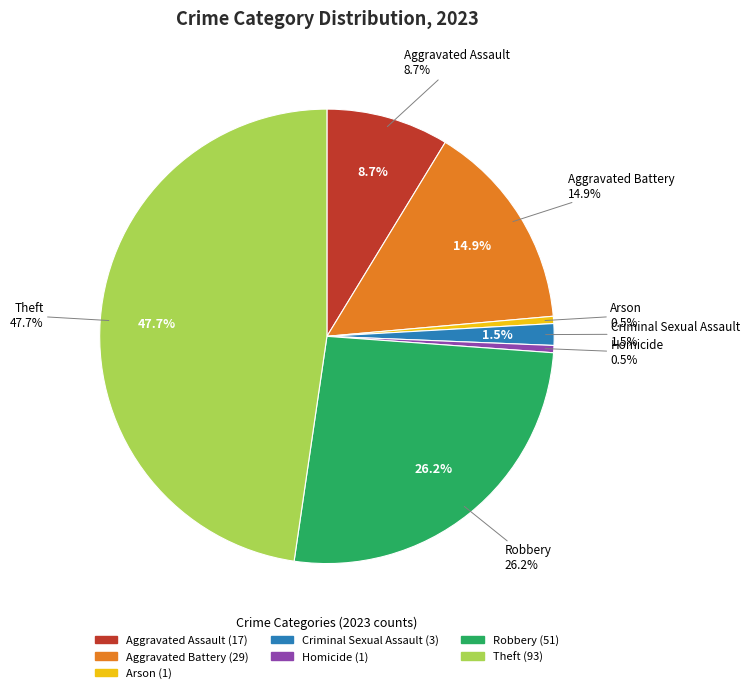

The Robbery slice represents 40% of the pie. True or false?

False